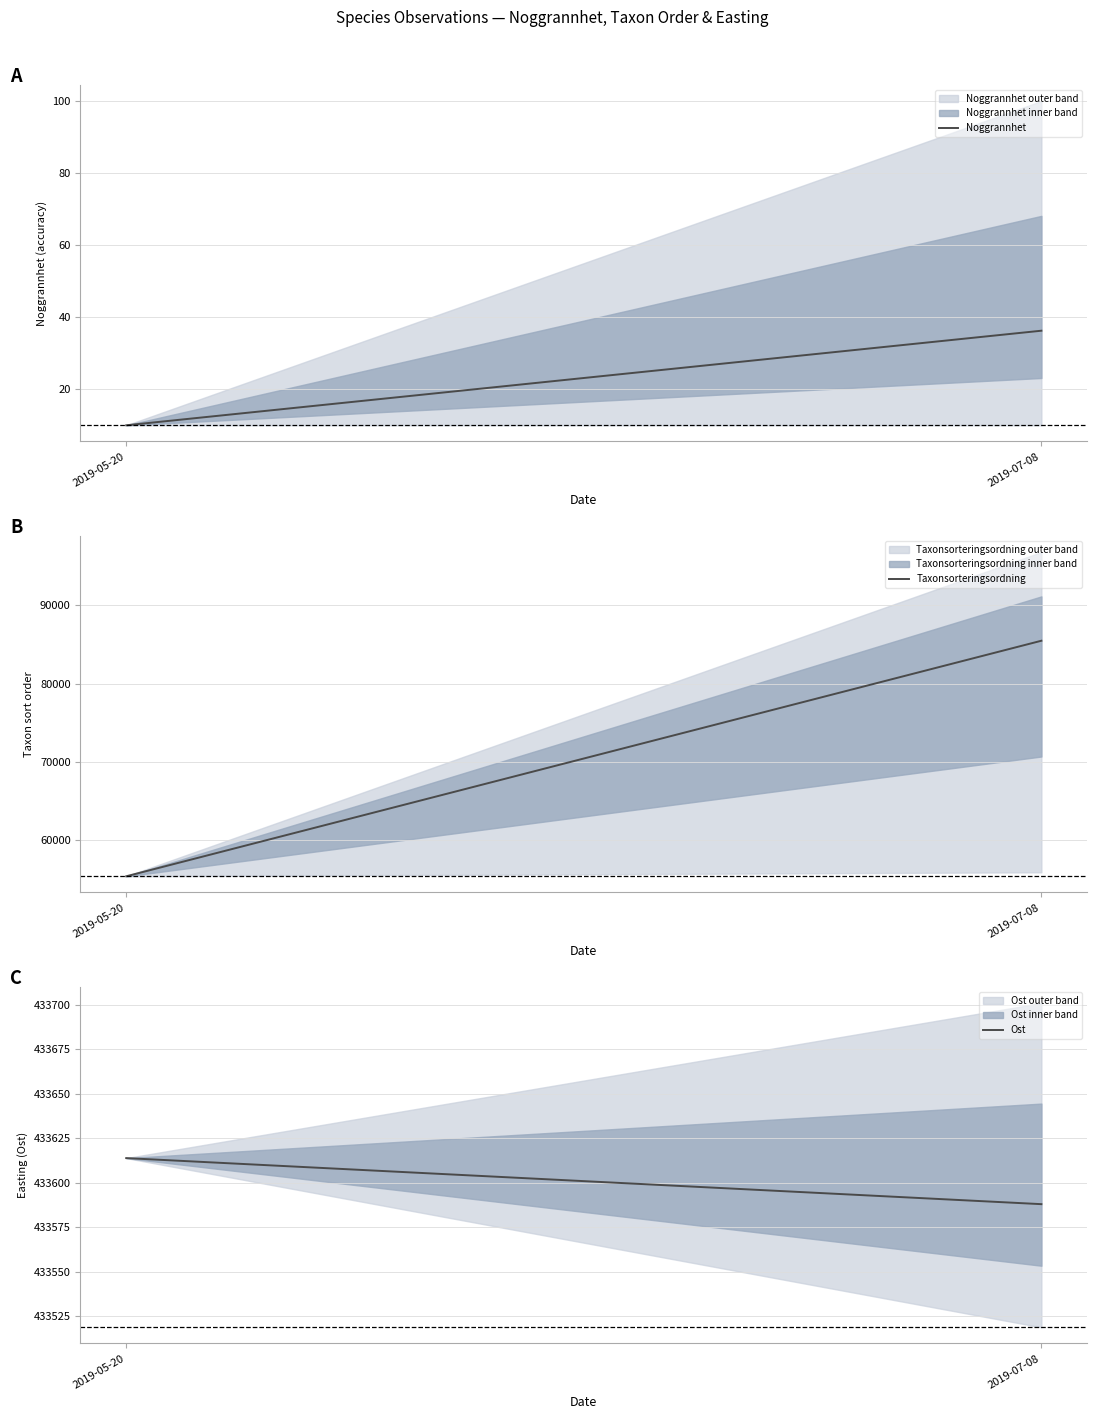

Read the Taxonsorteringsordning value at 2019-05-20.

55392.0